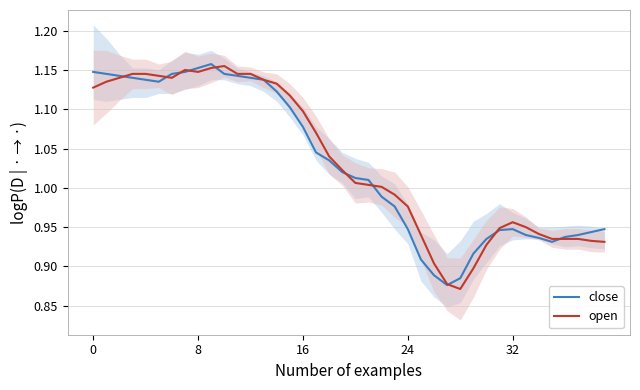

Rank the series at 38 from lowest to highest value.

open, close